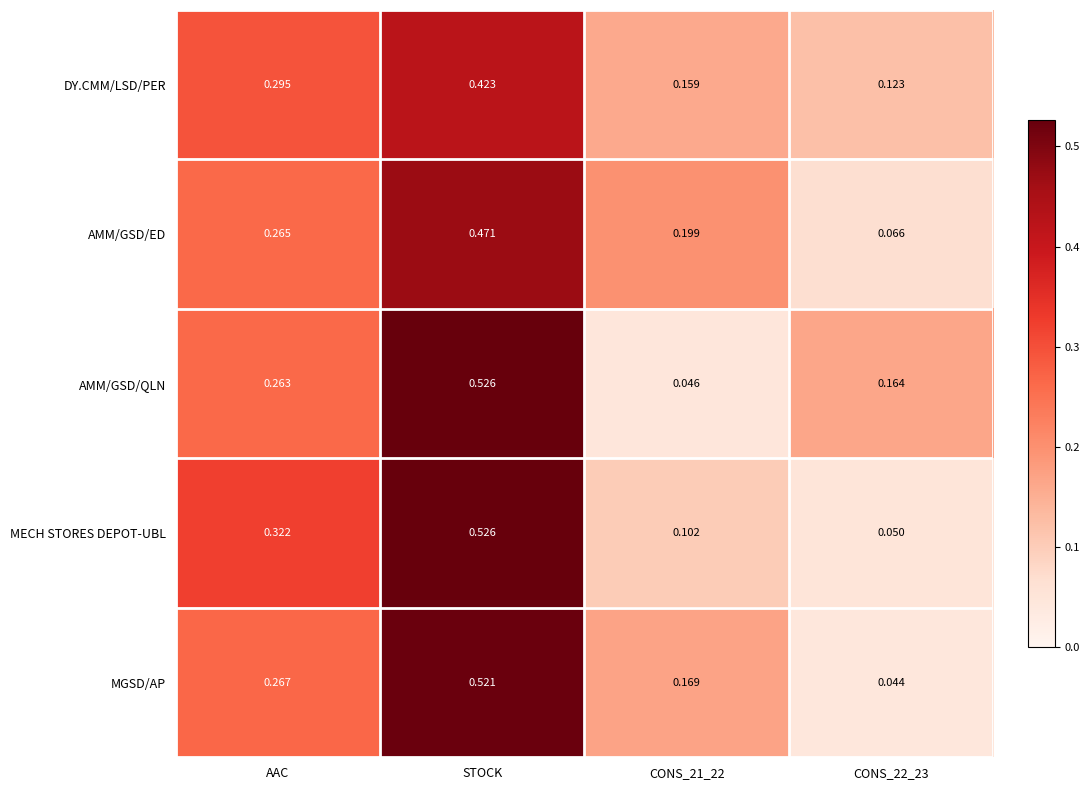

At which category is the sum across all series the highest?

STOCK